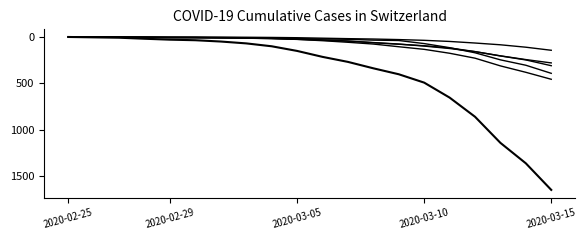

Does the chart display data point markers on the line(s)?

No